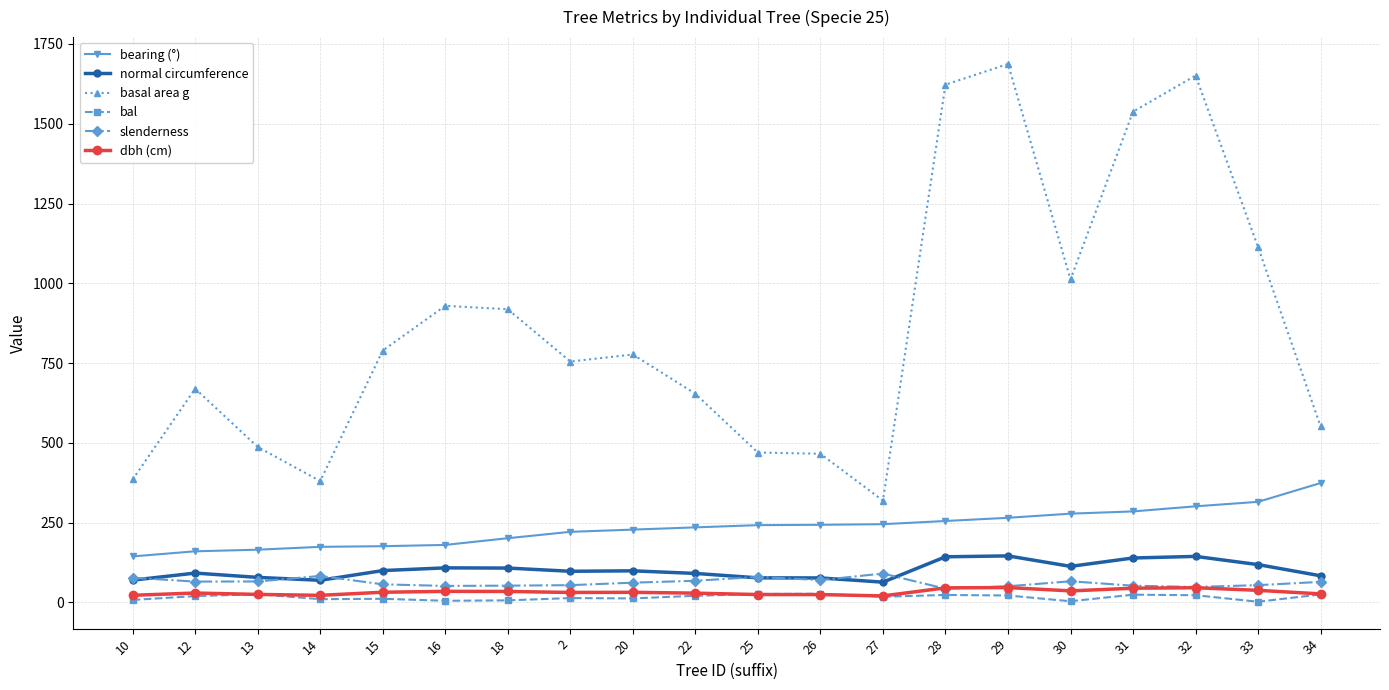

True or false: slenderness has more than 2 interior local peaks.

True